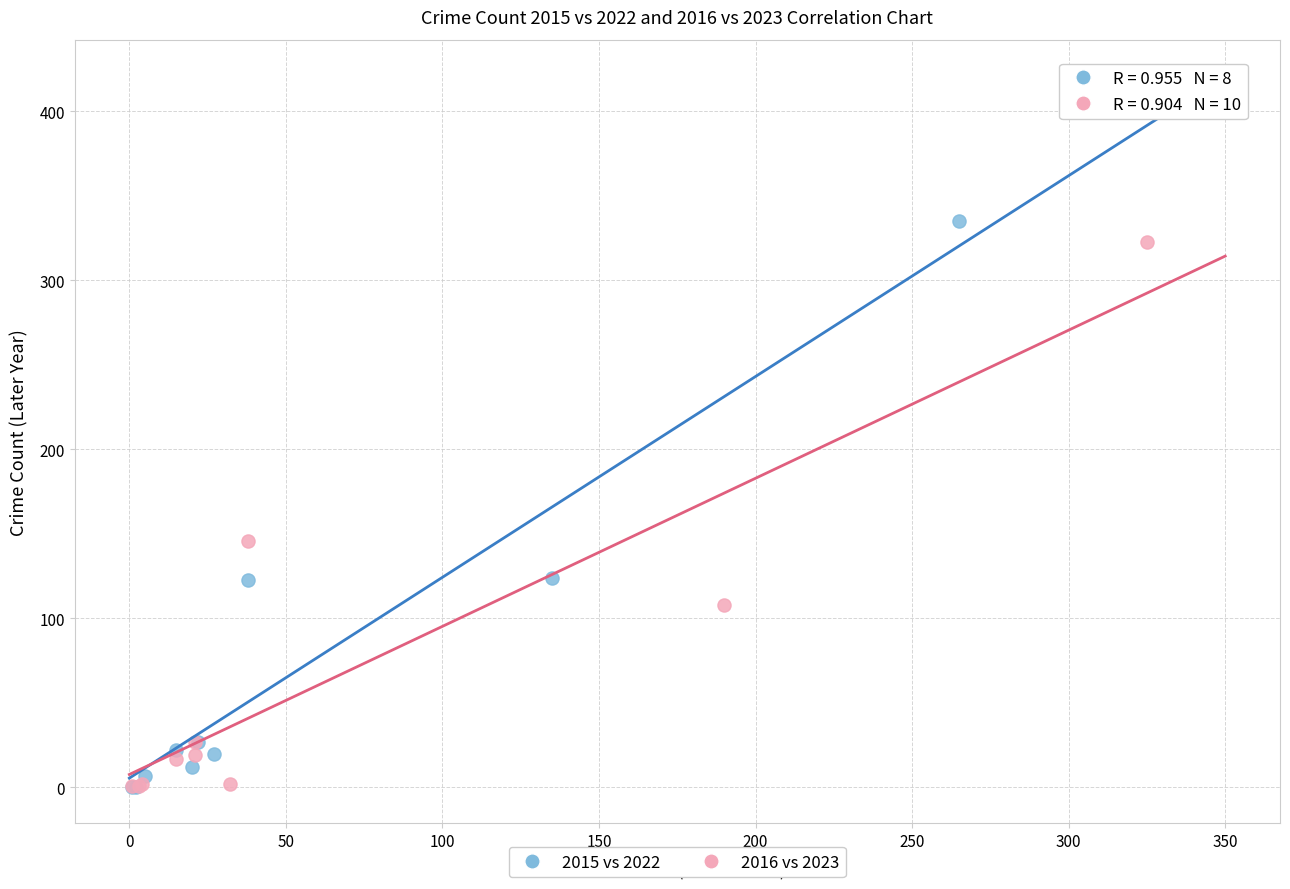

Which series reaches the maximum Y coordinate?

2015 vs 2022